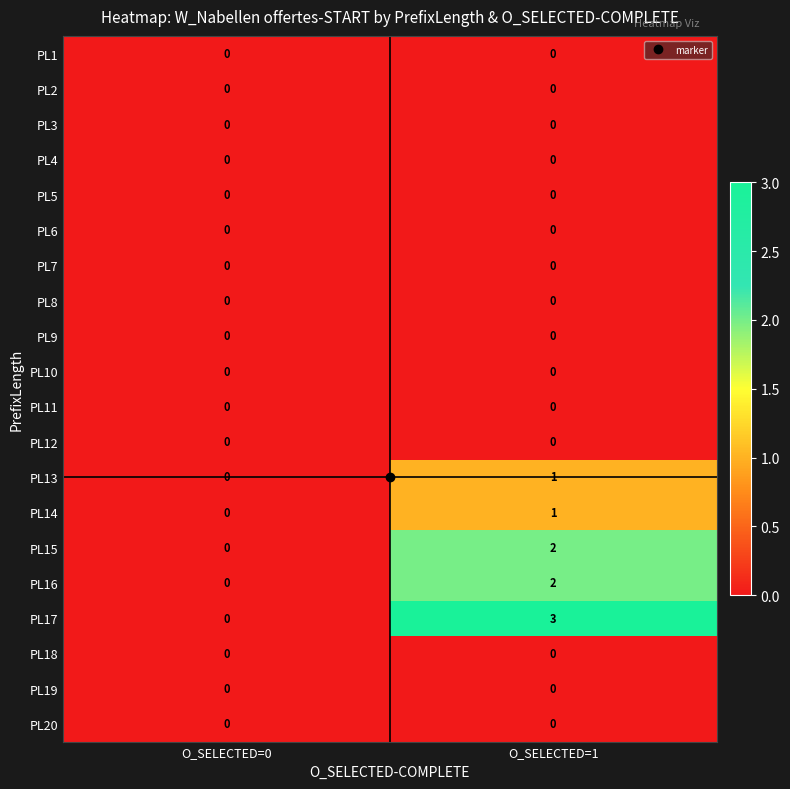

Which series has the largest range (max minus min)?

PL17